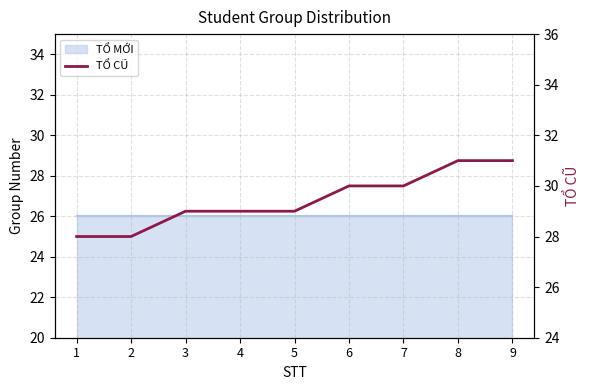

The value at 8 is 31. True or false?

True